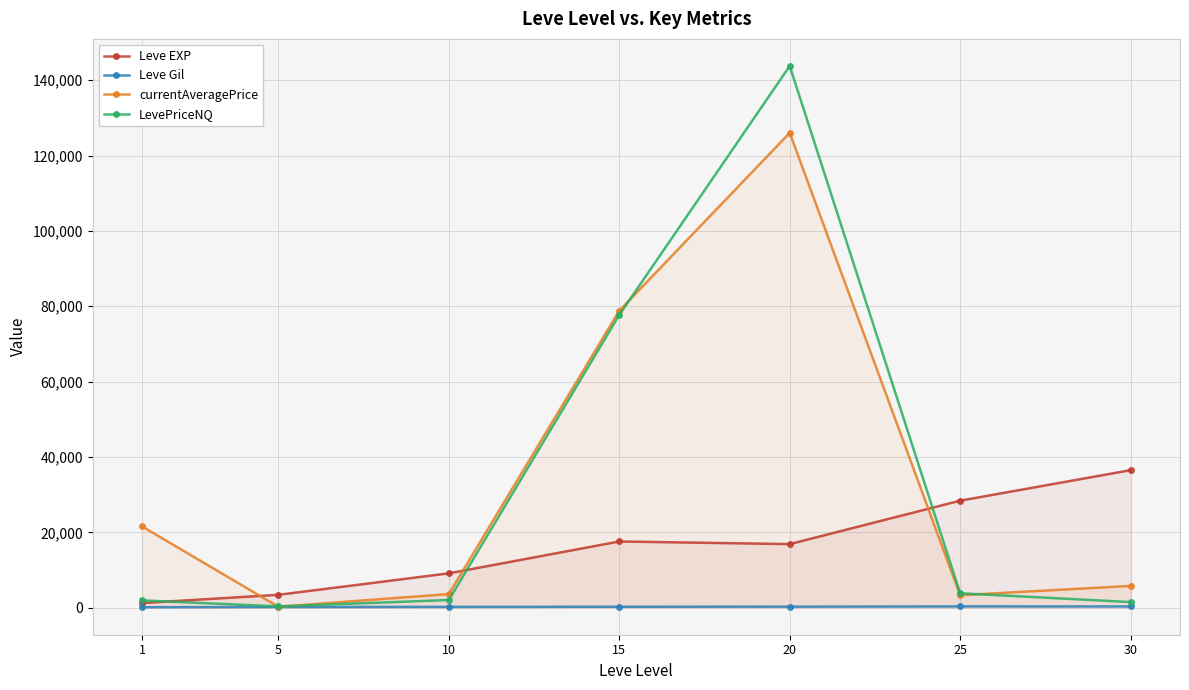

True or false: LevePriceNQ has more than 2 points higher than both neighbors.

False